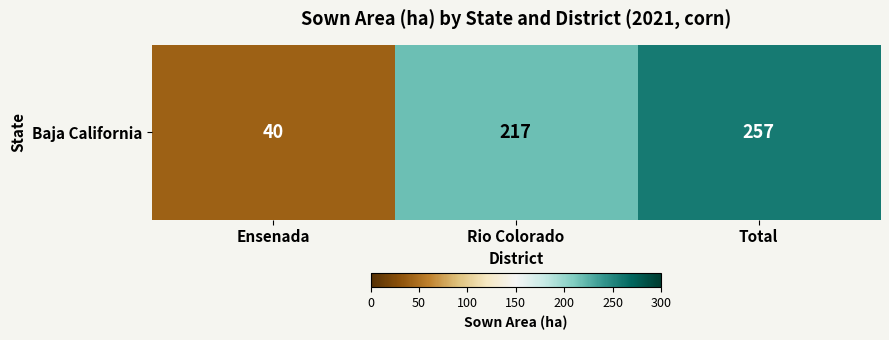

List the labels in order of value, largest first.

Total, Rio Colorado, Ensenada